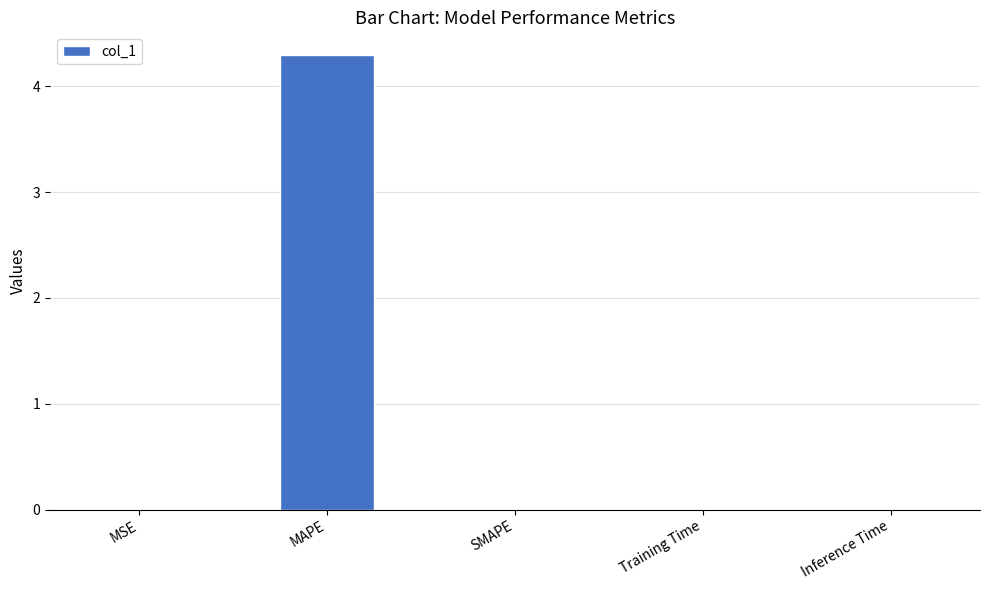

Which has a higher value, MSE or MAPE?

MAPE